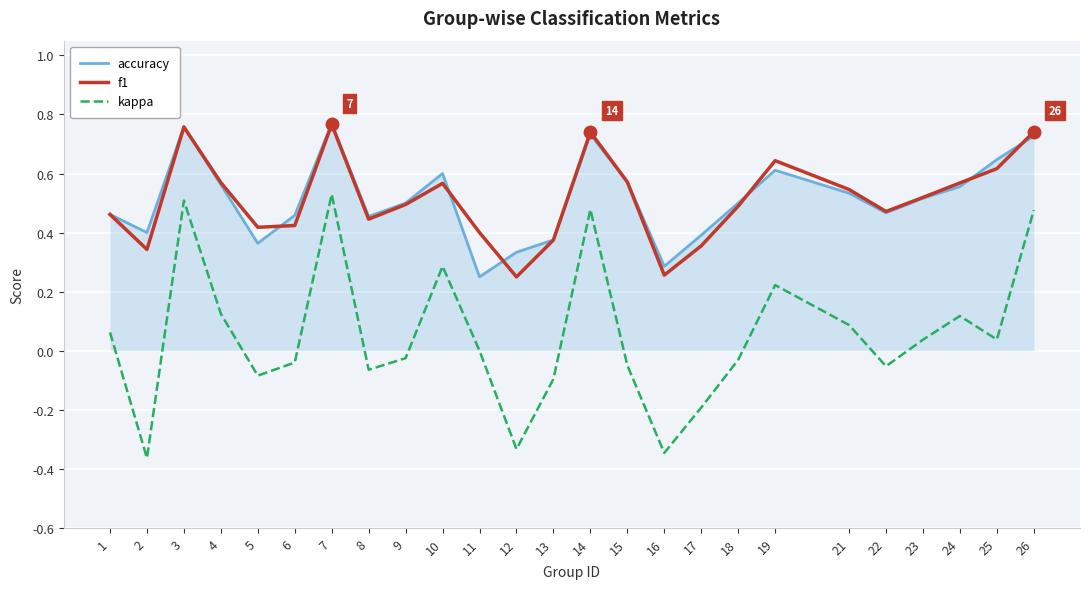

What are all the series names shown in the legend?

accuracy, f1, kappa